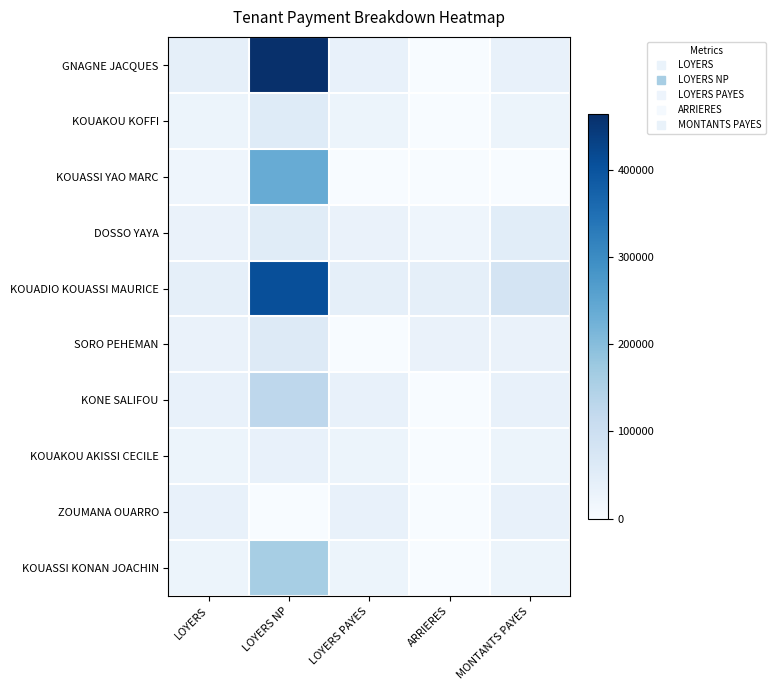

At which category is the sum across all series the highest?

LOYERS NP